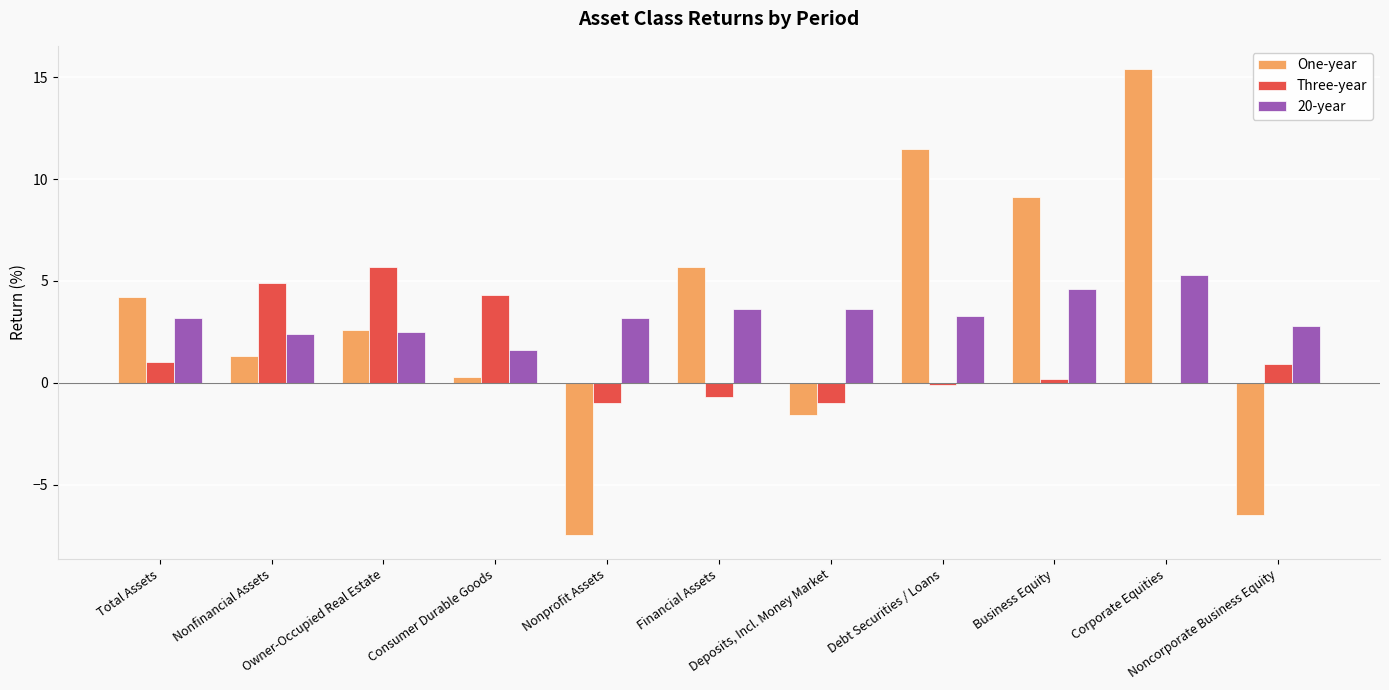

Is it true that One-year equals 26.1 at Corporate Equities?

False